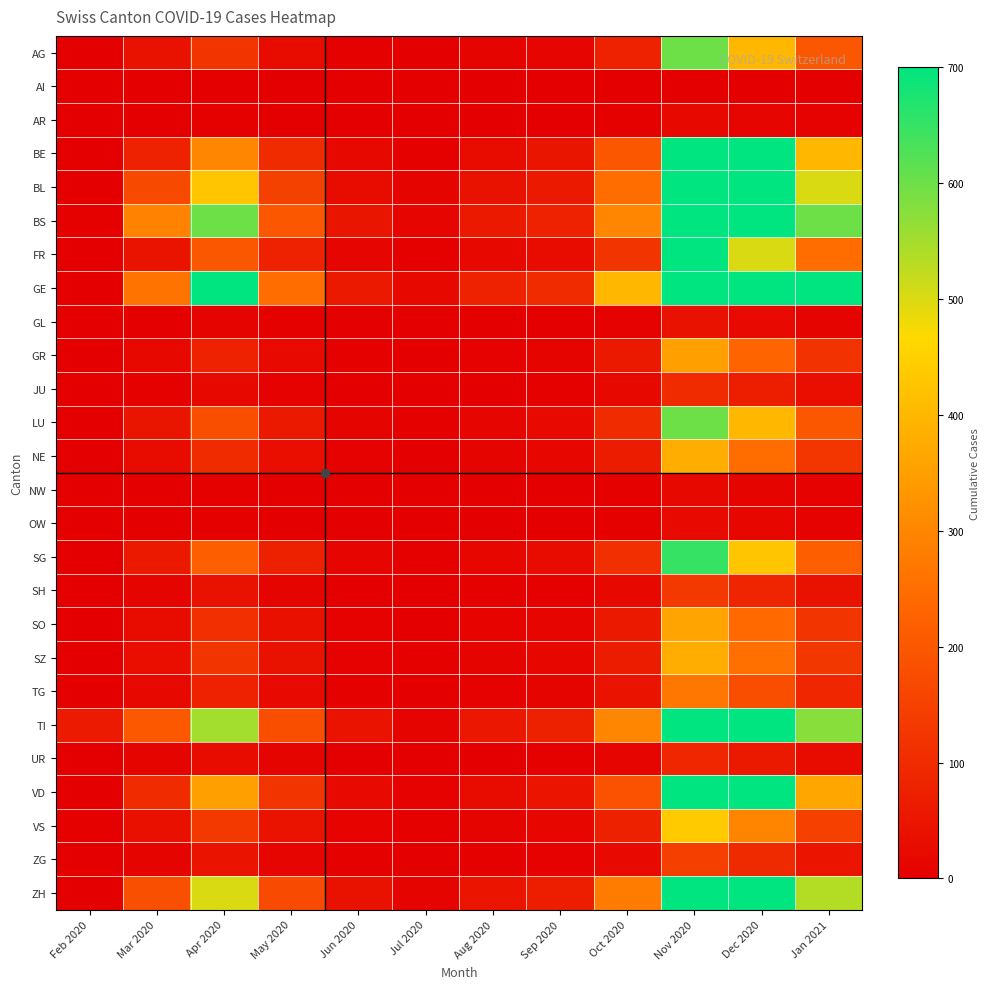

At May 2020, list the series in order from largest to smallest.

GE, BS, TI, ZH, BL, VD, BE, FR, SG, LU, VS, SZ, SO, NE, AG, GR, TG, ZG, SH, UR, JU, GL, AR, NW, OW, AI